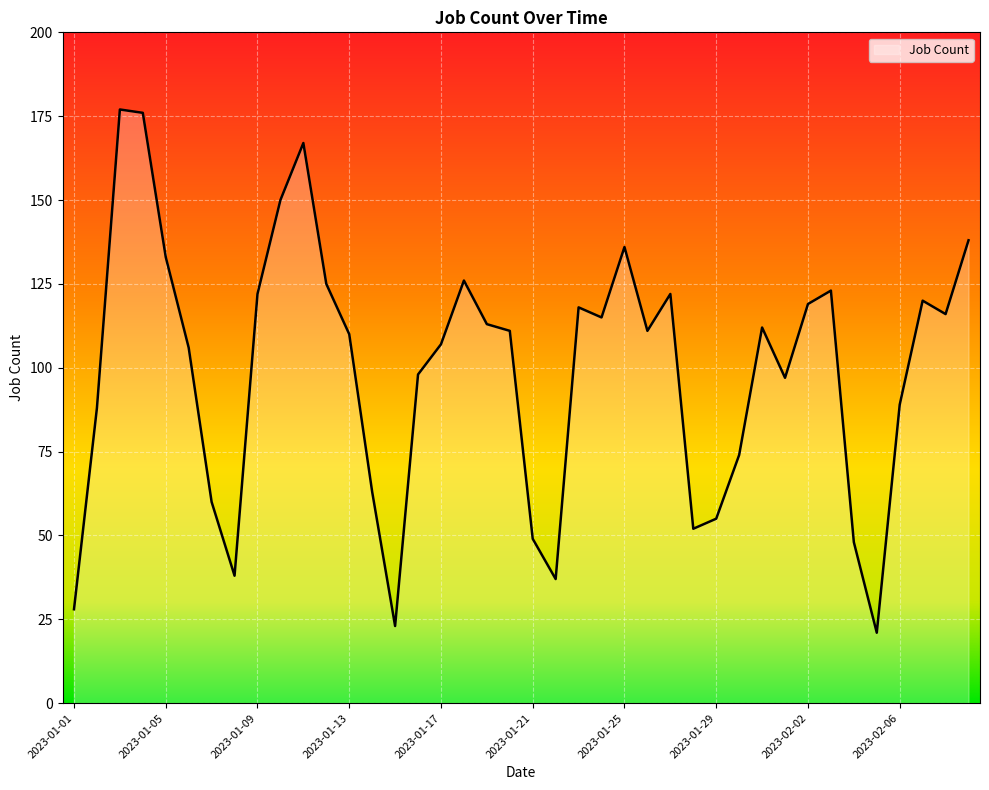

What is the label of the 3rd point from the right?

2023-02-07